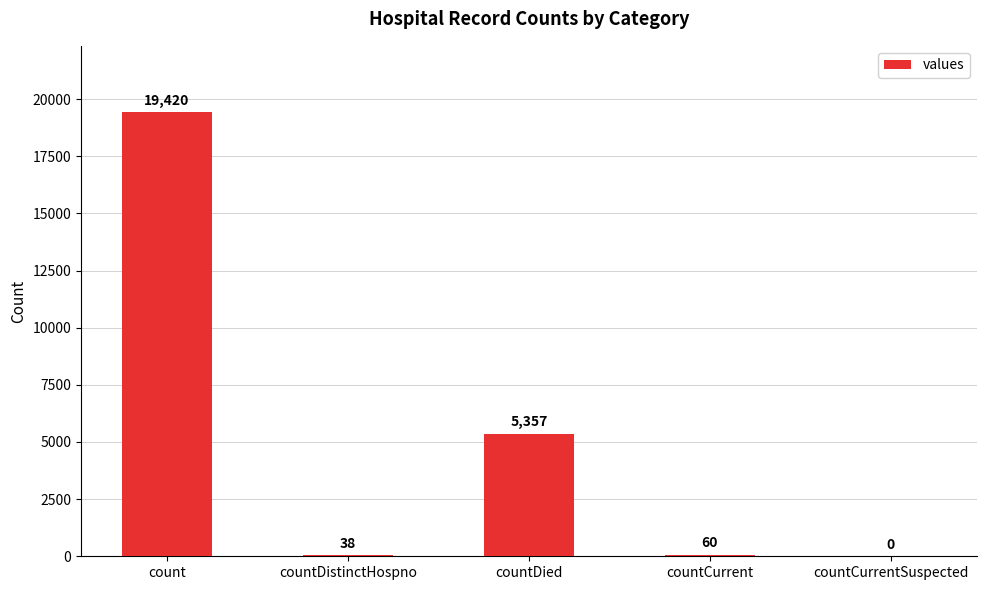

What is the change in value from count to countCurrent?

-19360